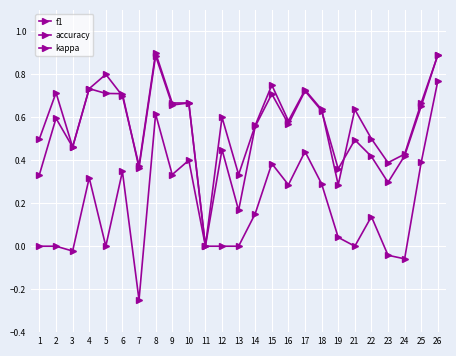

How many distinct data groups are displayed?

3